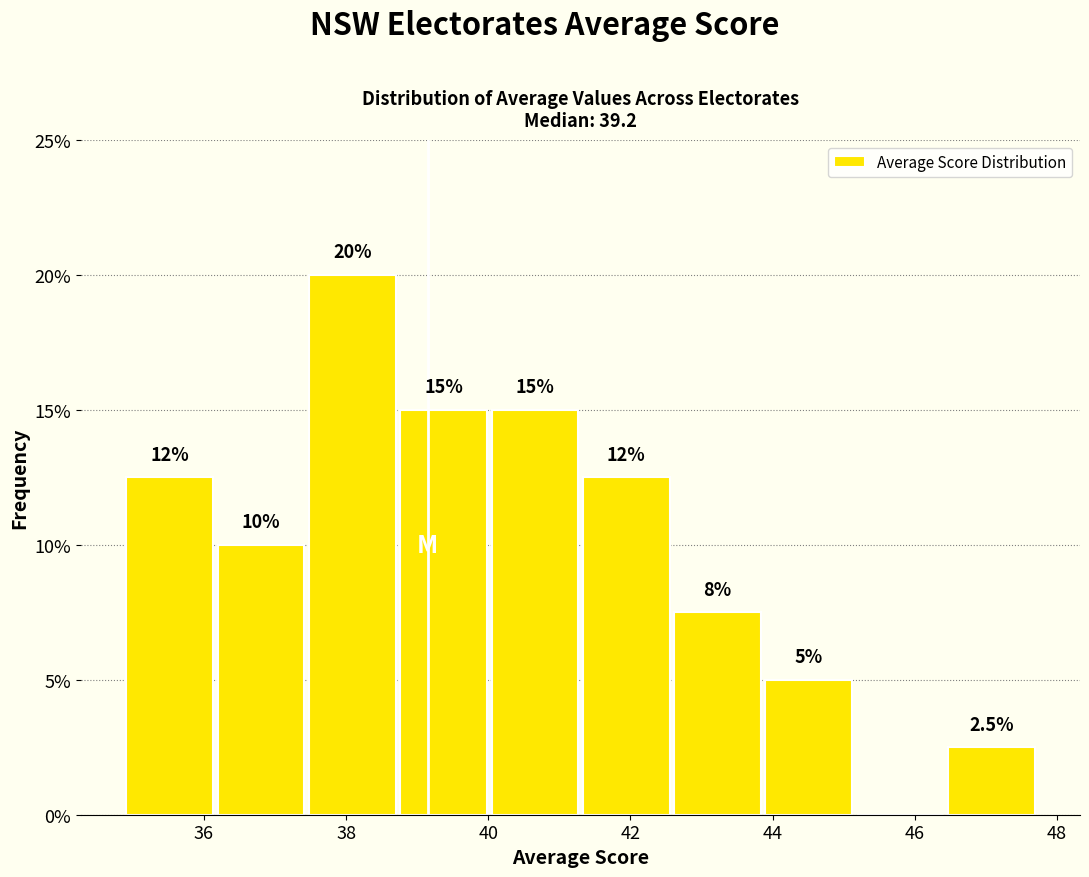

Over which range of the x-axis is the bar tallest?

37.4 to 38.8